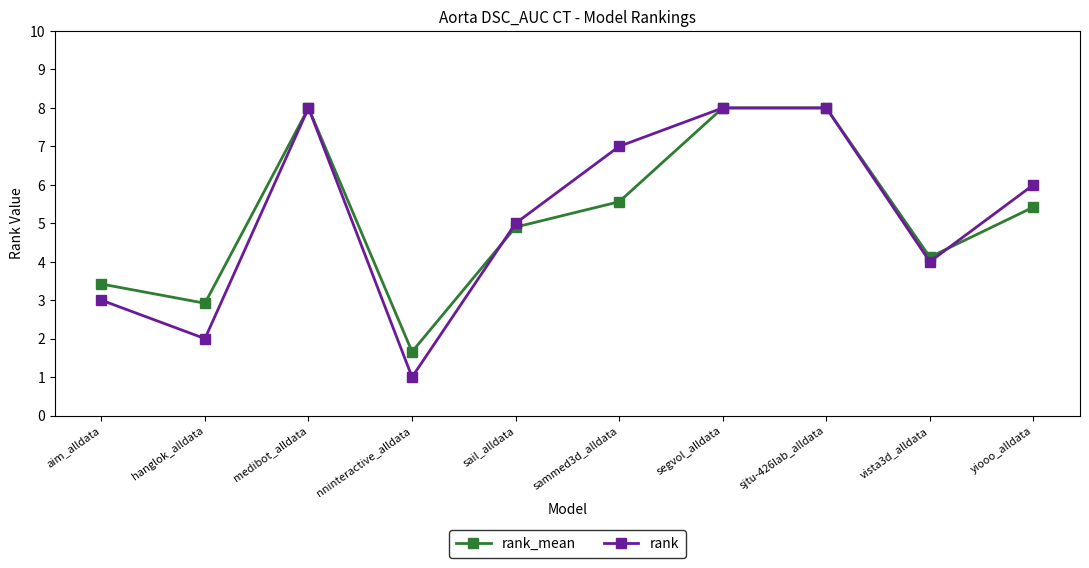

What is the label of the 3rd point from the left?

medibot_alldata